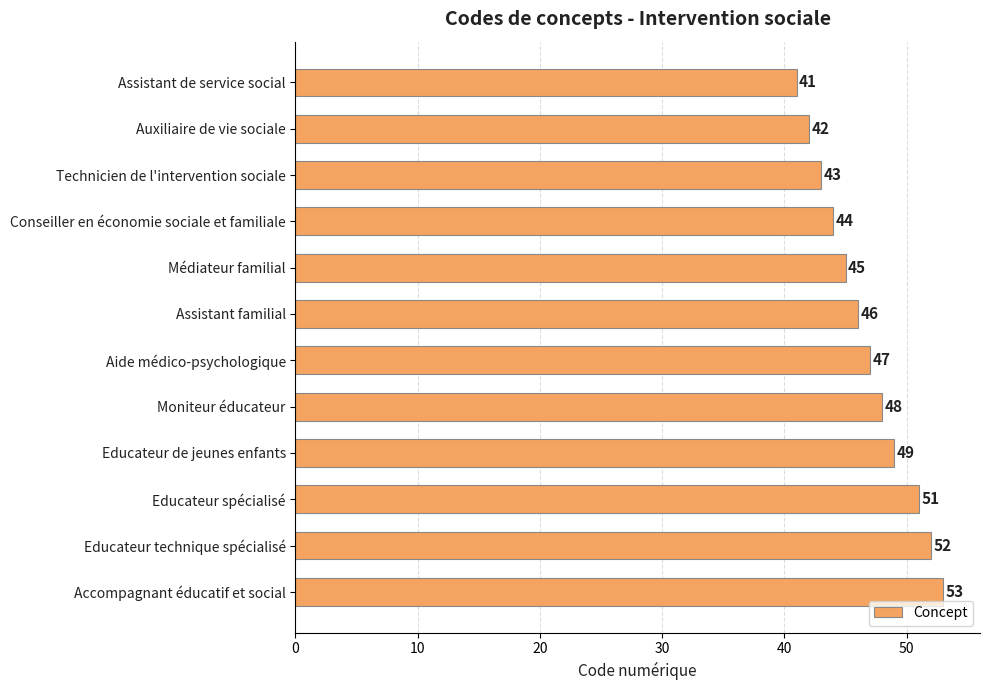

Reading top to bottom, list all the values displayed in this chart.

Assistant de service social=41	Auxiliaire de vie sociale=42	Technicien de l'intervention sociale=43	Conseiller en économie sociale et familiale=44	Médiateur familial=45	Assistant familial=46	Aide médico-psychologique=47	Moniteur éducateur=48	Educateur de jeunes enfants=49	Educateur spécialisé=51	Educateur technique spécialisé=52	Accompagnant éducatif et social=53